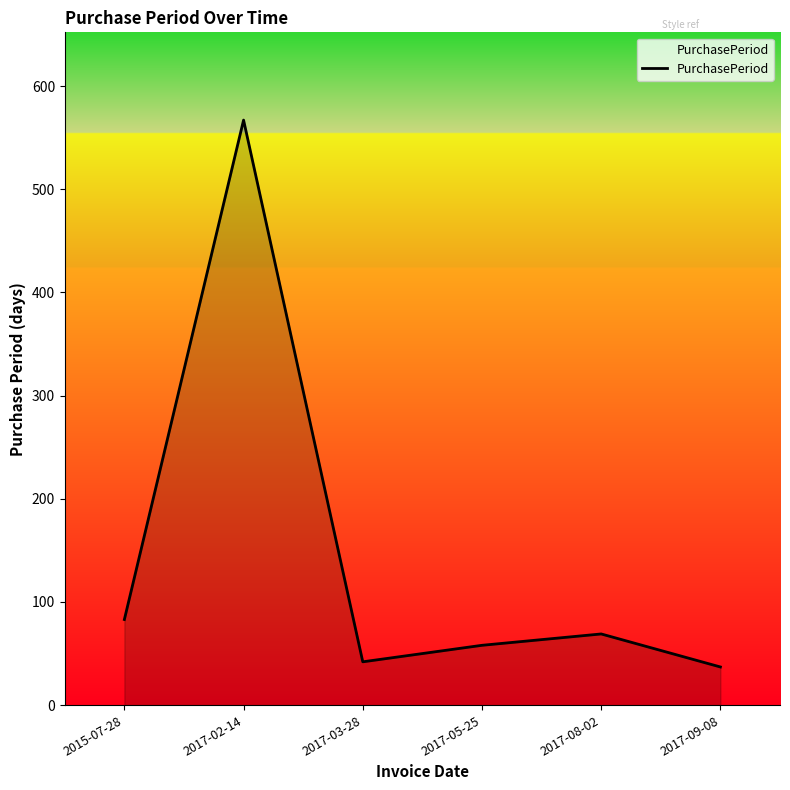

Is it true that the value at 2017-02-14 is 192?

False